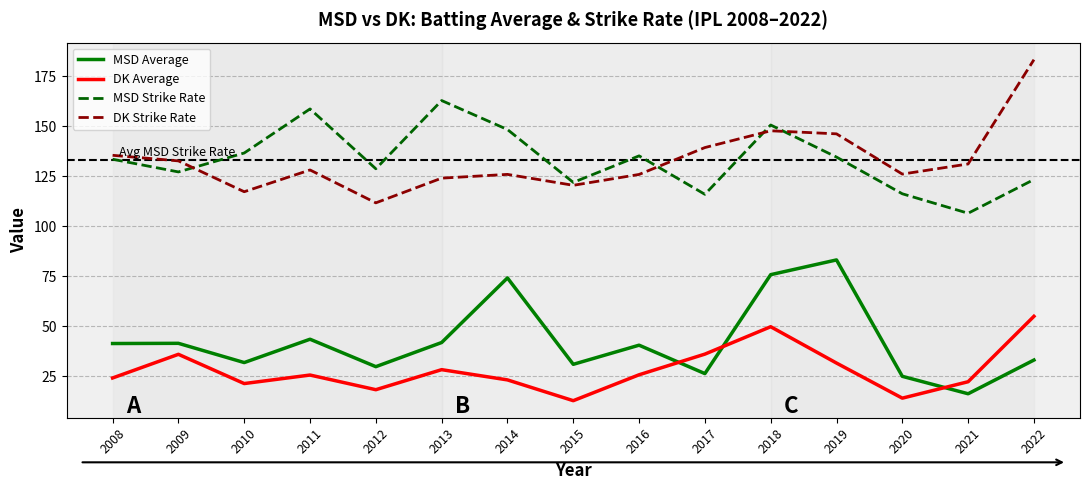

At how many categories does at least one series exceed 20?

15